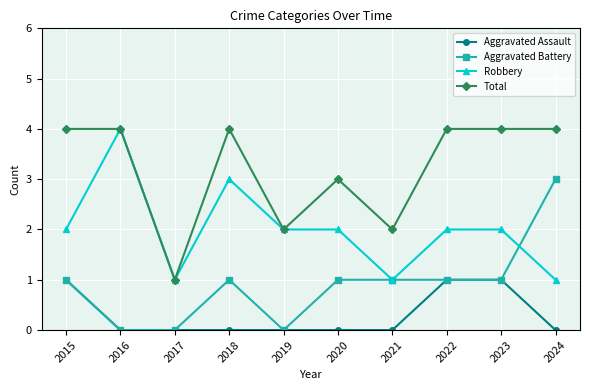

What is the difference between the maximum and minimum values in the Aggravated Assault series?

1